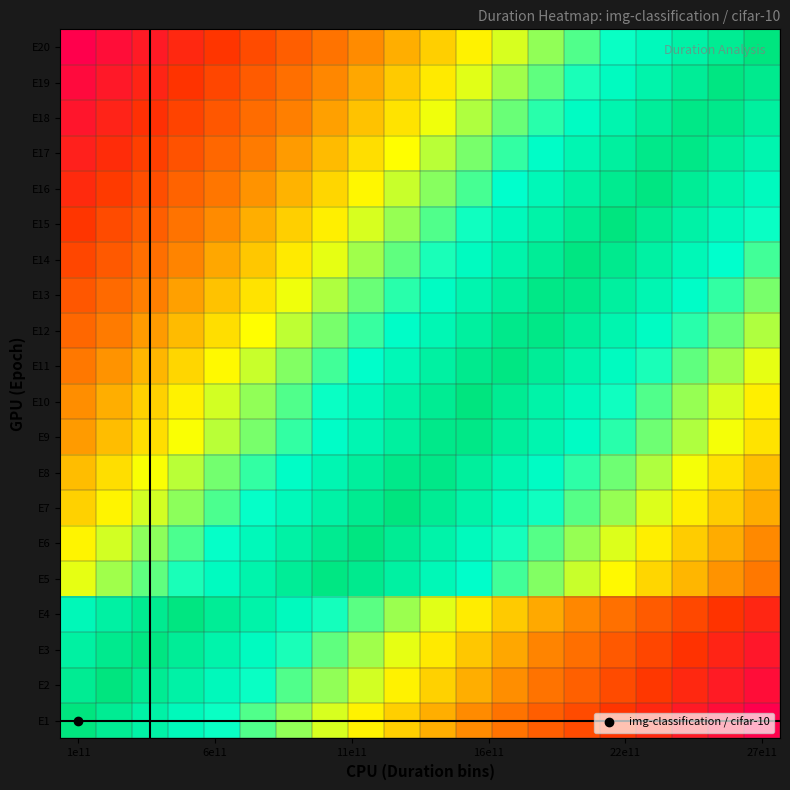

Reading left to right, what are all the values shown in this chart?

E1: 1.0	0.9	0.9	0.8	0.8	0.7	0.7	0.6	0.6	0.5	0.5	0.4	0.4	0.3	0.3	0.2	0.2	0.1	0.1	0.0
E2: 0.9	1.0	0.9	0.9	0.8	0.8	0.7	0.7	0.6	0.6	0.5	0.5	0.4	0.4	0.3	0.3	0.2	0.2	0.1	0.1
E3: 0.9	1.0	1.0	0.9	0.9	0.8	0.8	0.7	0.7	0.6	0.6	0.5	0.5	0.4	0.4	0.3	0.3	0.2	0.1	0.1
E4: 0.8	0.9	1.0	1.0	0.9	0.9	0.8	0.8	0.7	0.7	0.6	0.6	0.5	0.5	0.4	0.4	0.3	0.3	0.2	0.2
E5: 0.6	0.7	0.7	0.8	0.8	0.9	0.9	1.0	1.0	0.9	0.9	0.8	0.7	0.7	0.6	0.6	0.5	0.5	0.4	0.4
E6: 0.6	0.6	0.7	0.7	0.8	0.8	0.9	1.0	1.0	0.9	0.9	0.8	0.8	0.7	0.7	0.6	0.6	0.5	0.5	0.4
E7: 0.5	0.6	0.6	0.7	0.7	0.8	0.8	0.9	1.0	1.0	0.9	0.9	0.8	0.8	0.7	0.7	0.6	0.6	0.5	0.5
E8: 0.5	0.6	0.6	0.7	0.7	0.8	0.8	0.9	0.9	1.0	1.0	0.9	0.9	0.8	0.8	0.7	0.7	0.6	0.6	0.5
E9: 0.4	0.5	0.5	0.6	0.7	0.7	0.8	0.8	0.9	0.9	1.0	1.0	0.9	0.9	0.8	0.8	0.7	0.7	0.6	0.6
E10: 0.4	0.5	0.5	0.6	0.6	0.7	0.7	0.8	0.8	0.9	0.9	1.0	0.9	0.9	0.8	0.8	0.7	0.7	0.6	0.6
E11: 0.4	0.4	0.5	0.5	0.6	0.6	0.7	0.7	0.8	0.9	0.9	1.0	1.0	0.9	0.9	0.8	0.8	0.7	0.7	0.6
E12: 0.3	0.4	0.4	0.5	0.5	0.6	0.7	0.7	0.8	0.8	0.9	0.9	1.0	1.0	0.9	0.9	0.8	0.8	0.7	0.7
E13: 0.3	0.3	0.4	0.5	0.5	0.6	0.6	0.7	0.7	0.8	0.8	0.9	0.9	1.0	1.0	0.9	0.9	0.8	0.8	0.7
E14: 0.3	0.3	0.4	0.4	0.5	0.5	0.6	0.6	0.7	0.7	0.8	0.8	0.9	0.9	1.0	1.0	0.9	0.9	0.8	0.7
E15: 0.2	0.3	0.3	0.4	0.4	0.5	0.5	0.6	0.6	0.7	0.7	0.8	0.8	0.9	0.9	1.0	0.9	0.9	0.8	0.8
E16: 0.2	0.2	0.3	0.3	0.4	0.4	0.5	0.5	0.6	0.6	0.7	0.7	0.8	0.9	0.9	1.0	1.0	0.9	0.9	0.8
E17: 0.1	0.2	0.2	0.3	0.3	0.4	0.4	0.5	0.5	0.6	0.7	0.7	0.8	0.8	0.9	0.9	1.0	1.0	0.9	0.9
E18: 0.1	0.1	0.2	0.2	0.3	0.3	0.4	0.5	0.5	0.6	0.6	0.7	0.7	0.8	0.8	0.9	0.9	1.0	1.0	0.9
E19: 0.0	0.1	0.1	0.2	0.3	0.3	0.4	0.4	0.5	0.5	0.6	0.6	0.7	0.7	0.8	0.8	0.9	0.9	1.0	1.0
E20: 0.0	0.1	0.1	0.2	0.2	0.3	0.3	0.4	0.4	0.5	0.5	0.6	0.6	0.7	0.7	0.8	0.8	0.9	0.9	1.0